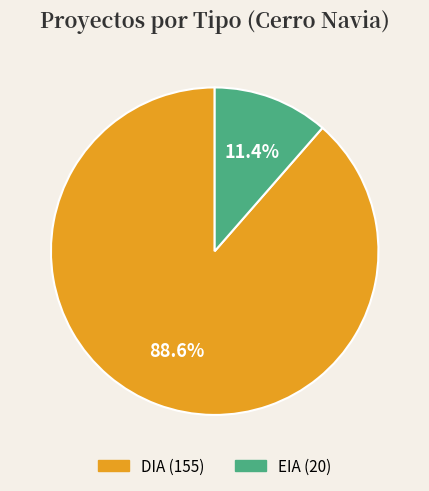

Do EIA and DIA together represent more than half of the pie?

Yes